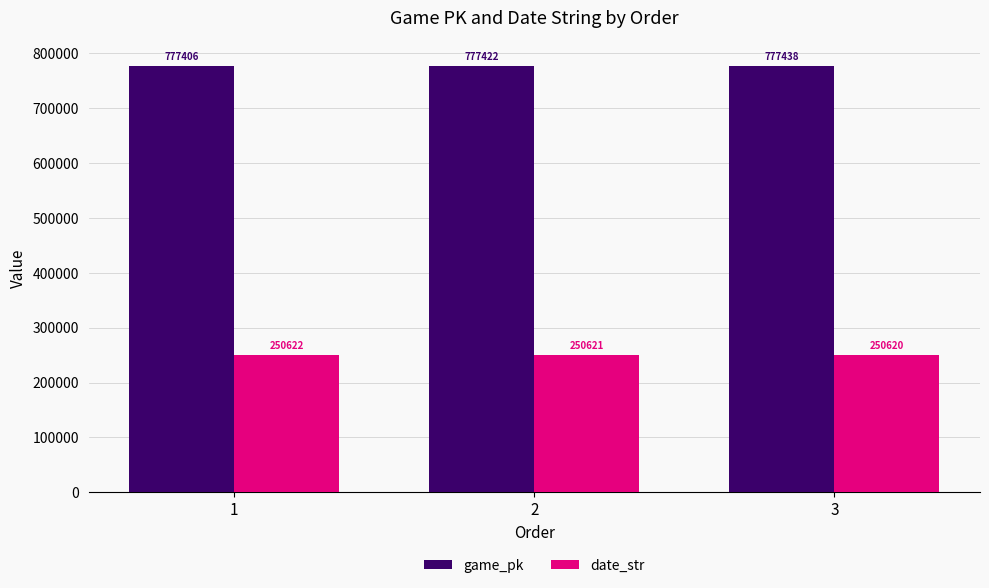

Rank the series by their average value, from lowest to highest.

date_str, game_pk